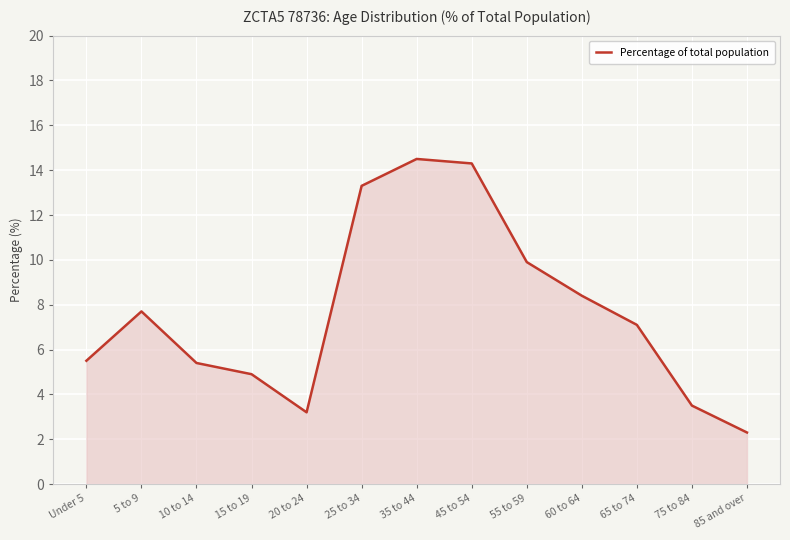

True or false: the data shows 9.9 at 55 to 59.

True